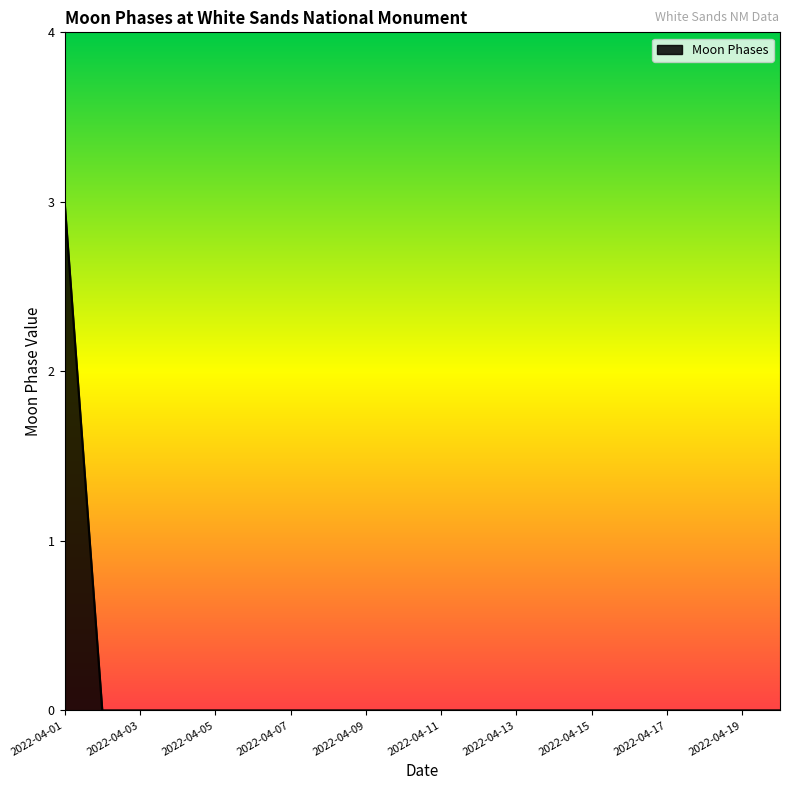

What is the greatest value displayed?

3